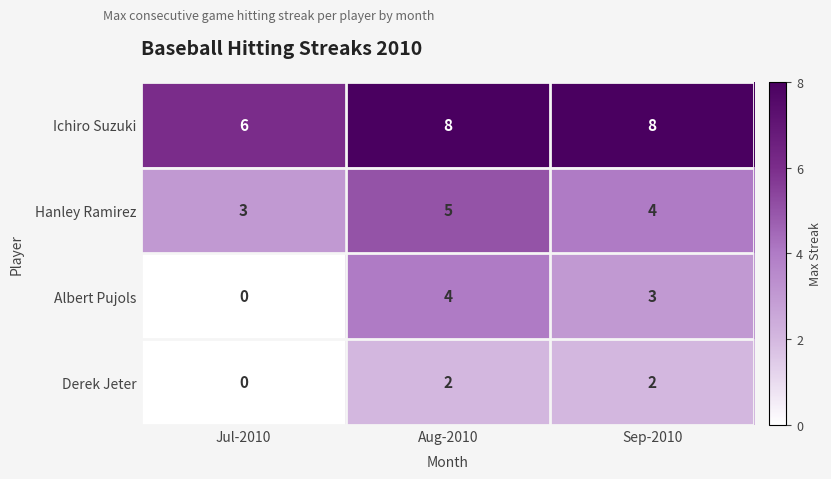

Reading right to left, list all the values displayed in this chart.

Ichiro Suzuki: 8	8	6
Hanley Ramirez: 4	5	3
Albert Pujols: 3	4	0
Derek Jeter: 2	2	0